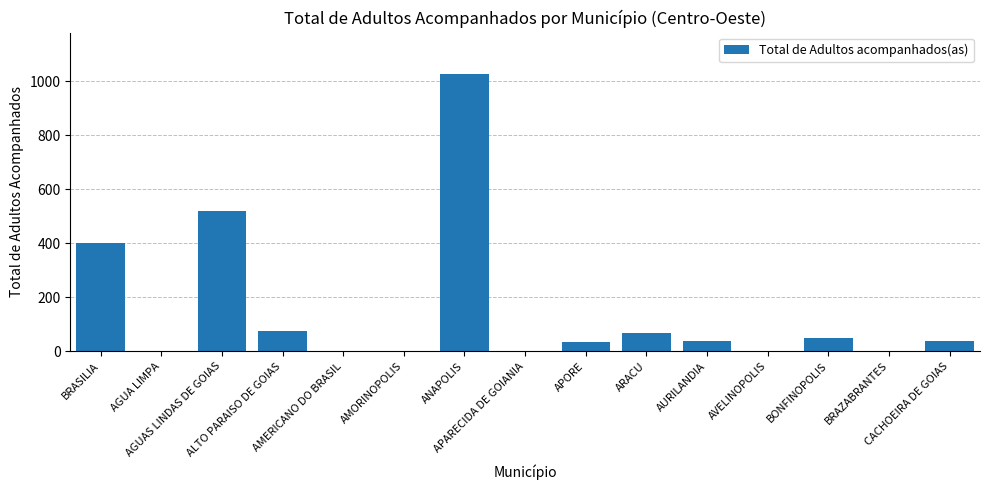

True or false: the data shows 129 at ALTO PARAISO DE GOIAS.

False